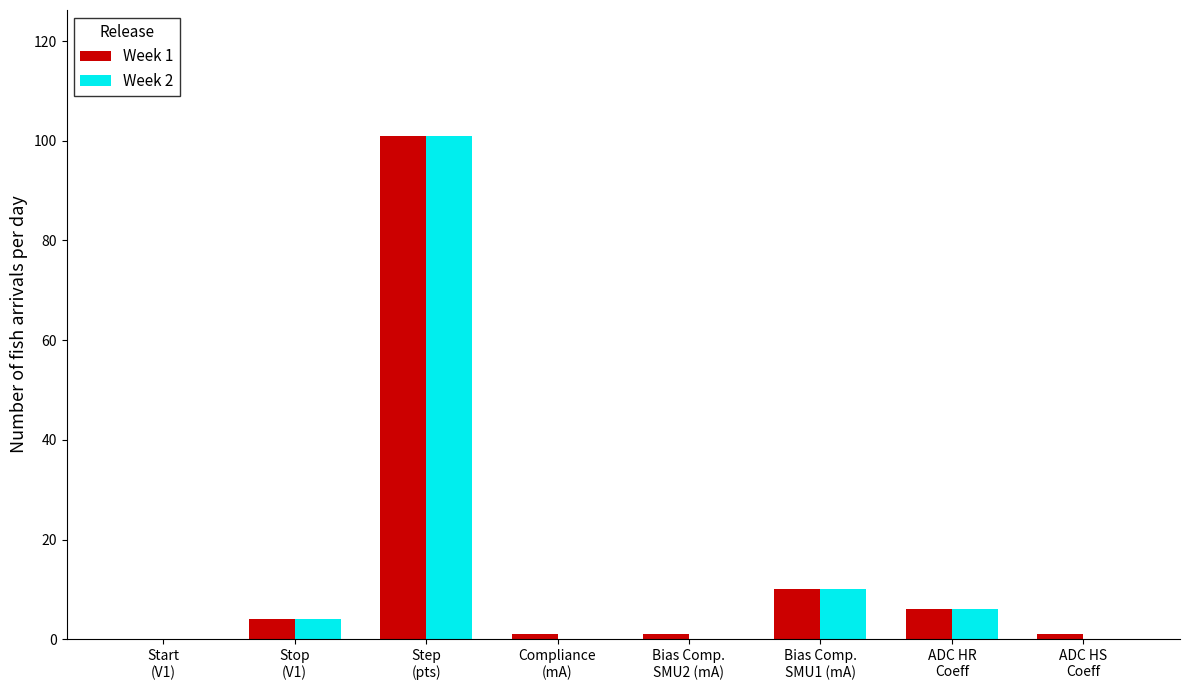

Reading left to right, transcribe all the data shown in this chart.

Week 1: 0	4	101	1	1	10	6	1
Week 2: 0	4	101	0	0	10	6	0